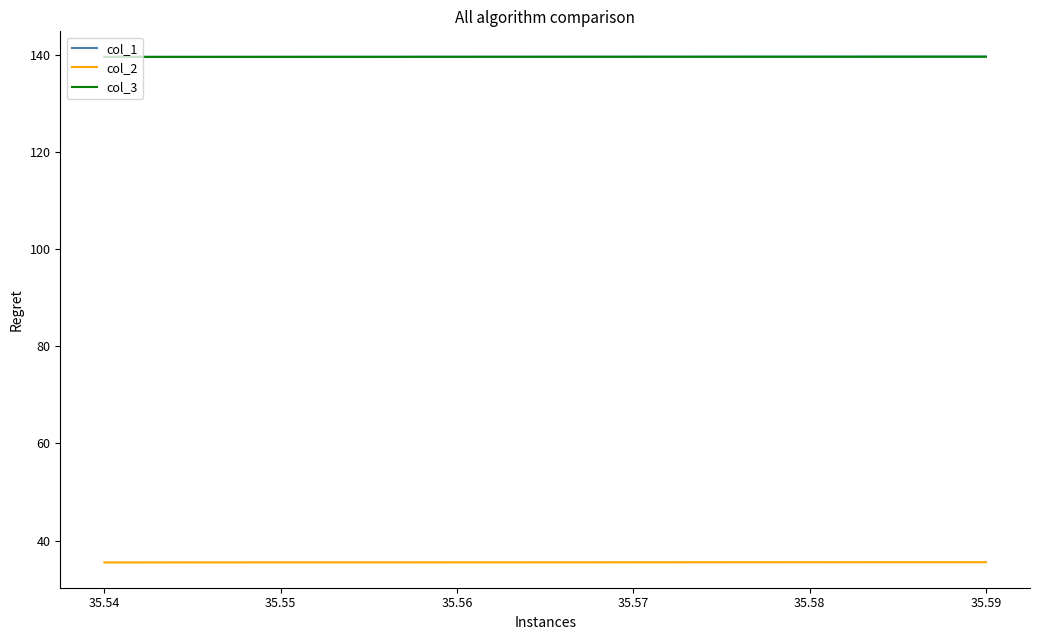

At how many categories does at least one series exceed 129?

6